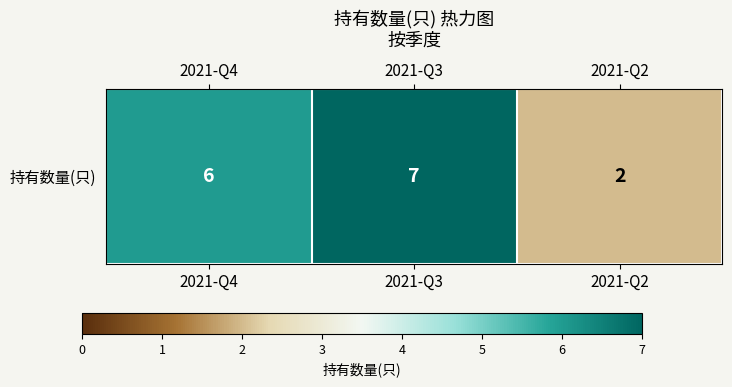

What is the sum of all values?

15